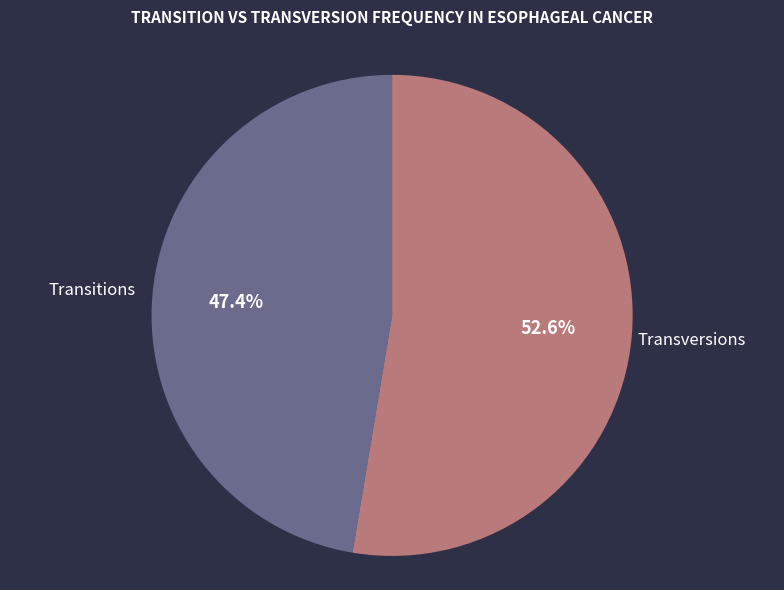

Combined, do Transitions and Transversions account for over 50%?

Yes